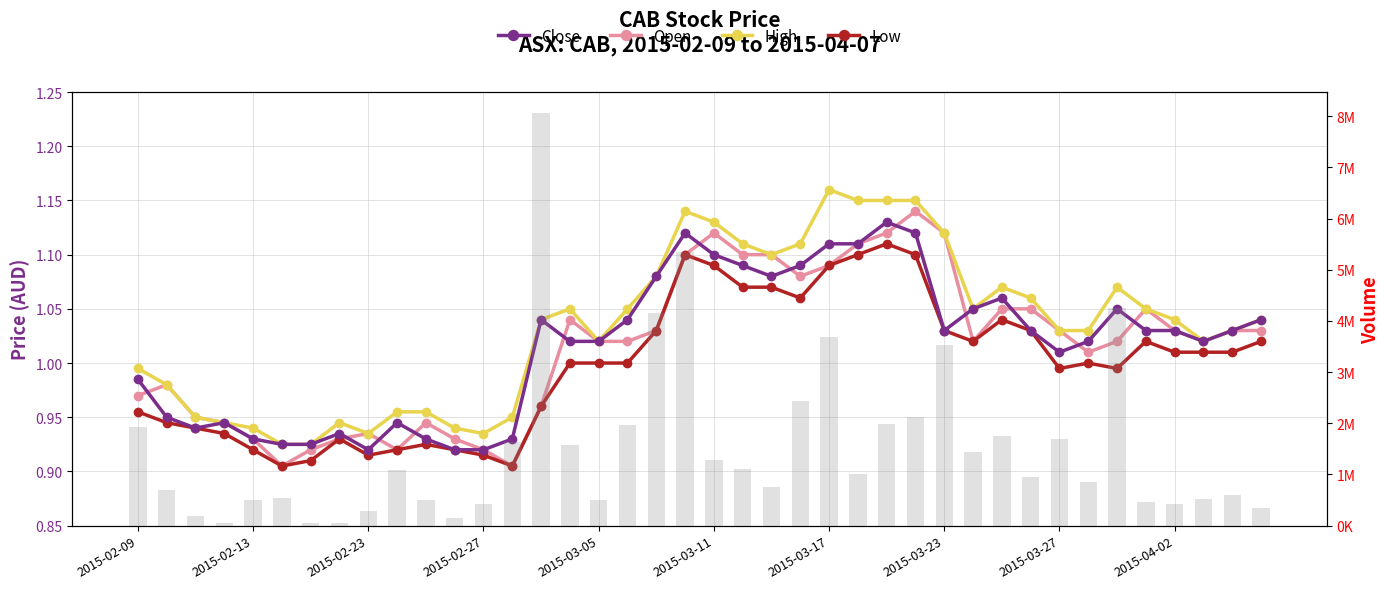

What is the total value across all series at 2015-03-17?

3691304.5